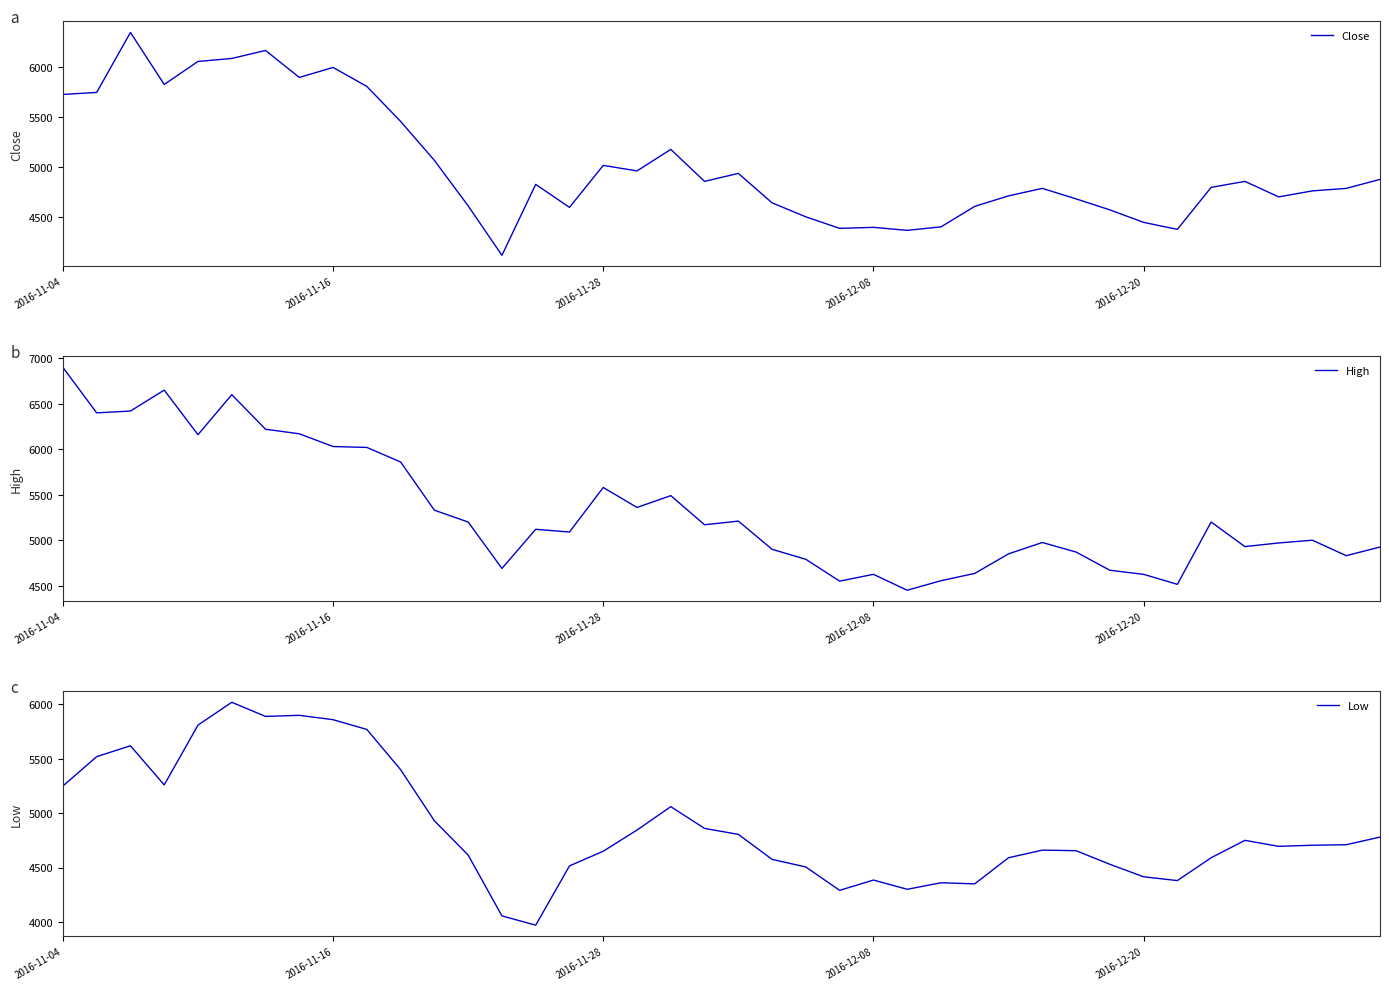

Where does the Close series first go above 4830?

2016-11-04